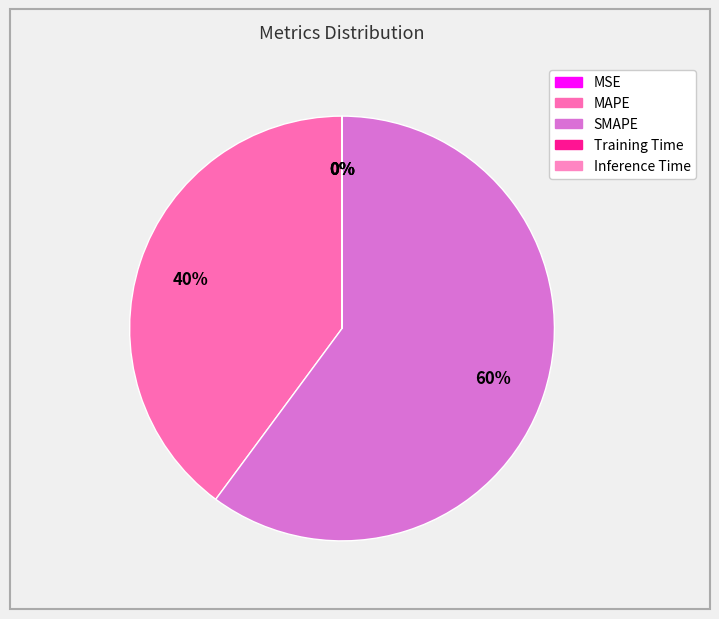

What is the smallest slice in the pie chart?

Inference Time